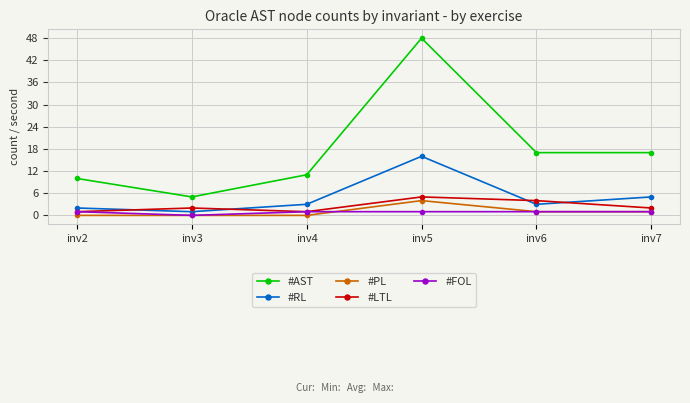

Which series changed the most between inv4 and inv6?

#AST